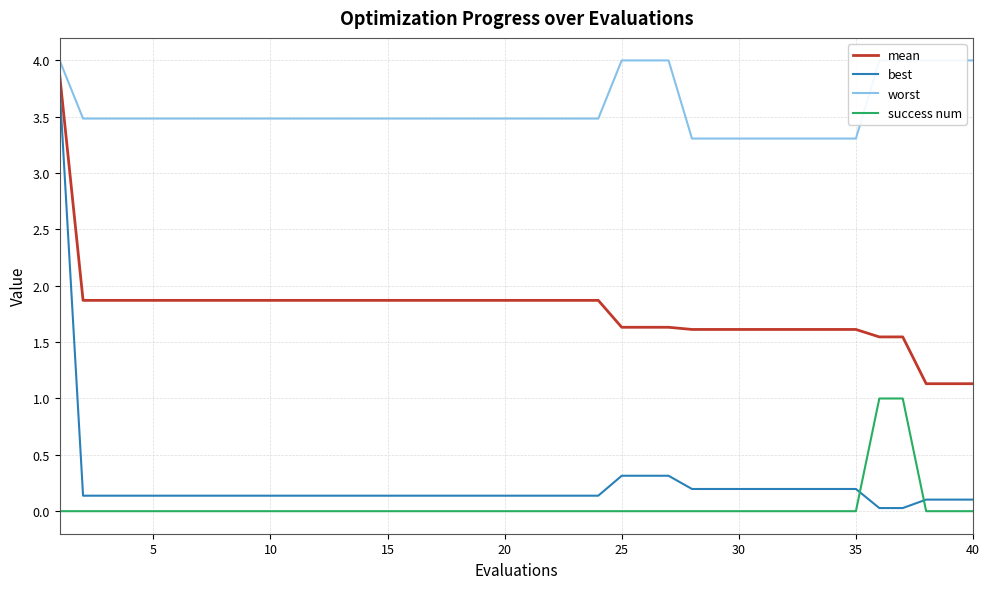

Rank the series by their maximum value, from lowest to highest.

success num, best, mean, worst